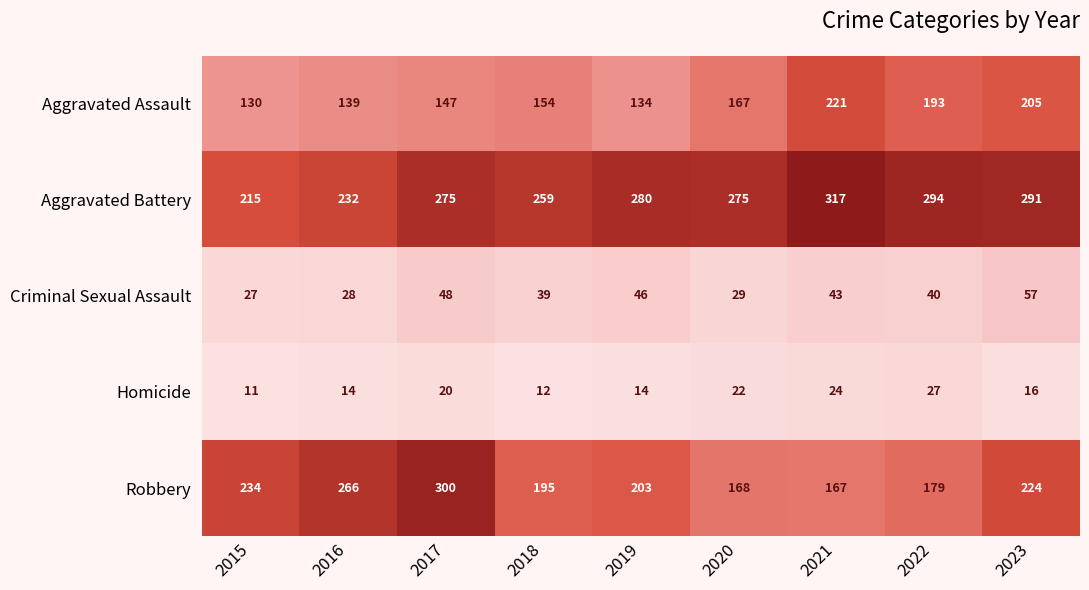

The Aggravated Battery series shows 215 at 2015. True or false?

True